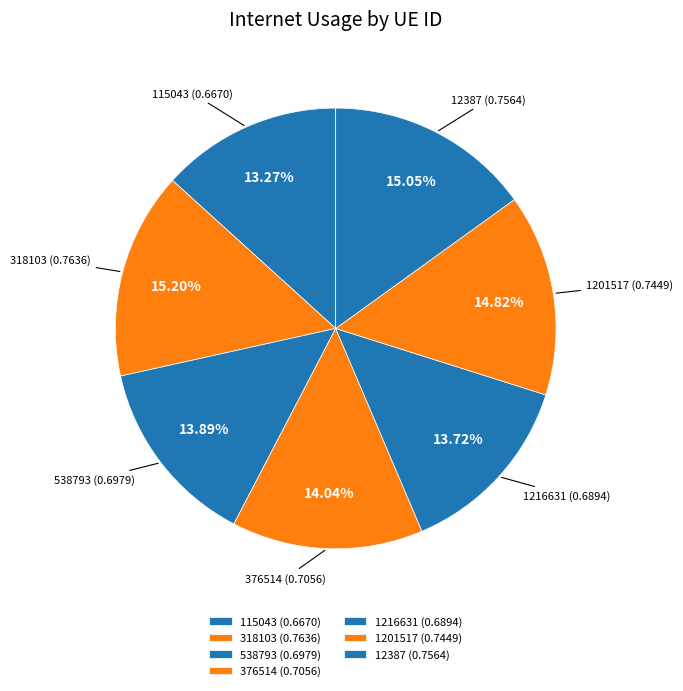

Is it true that 538793 is 28% of the pie?

False